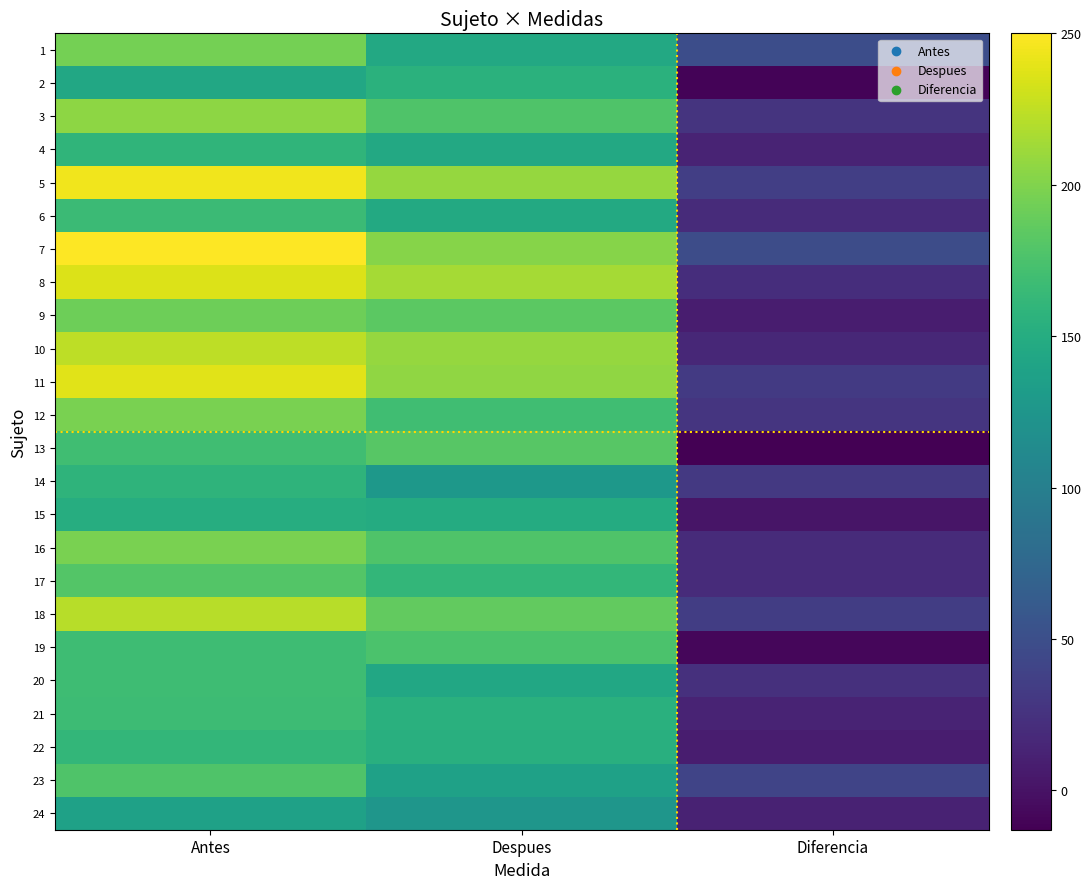

At how many categories does at least one series exceed 105?

2